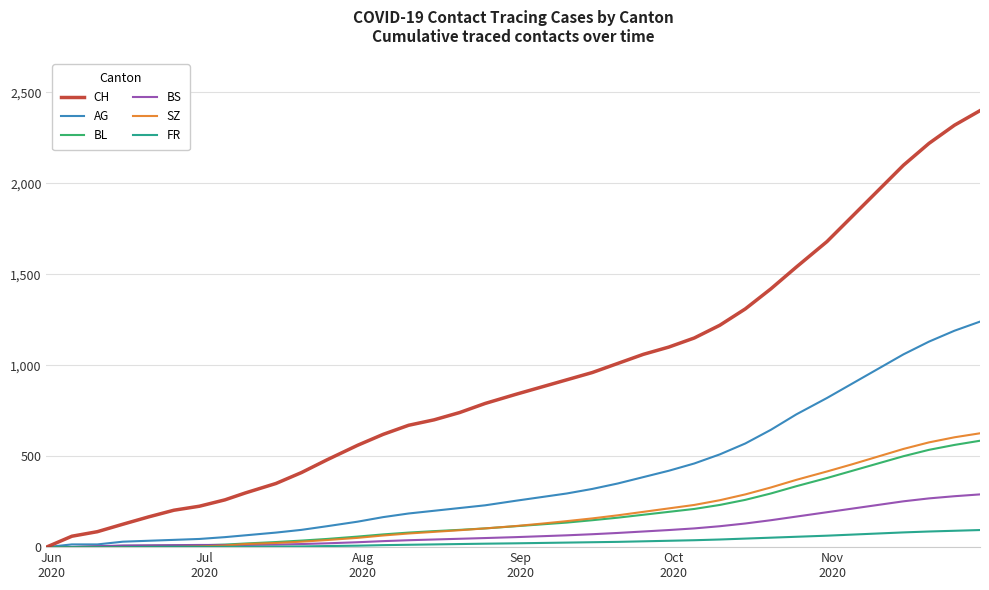

What are all the series names shown in the legend?

CH, AG, BL, BS, SZ, FR